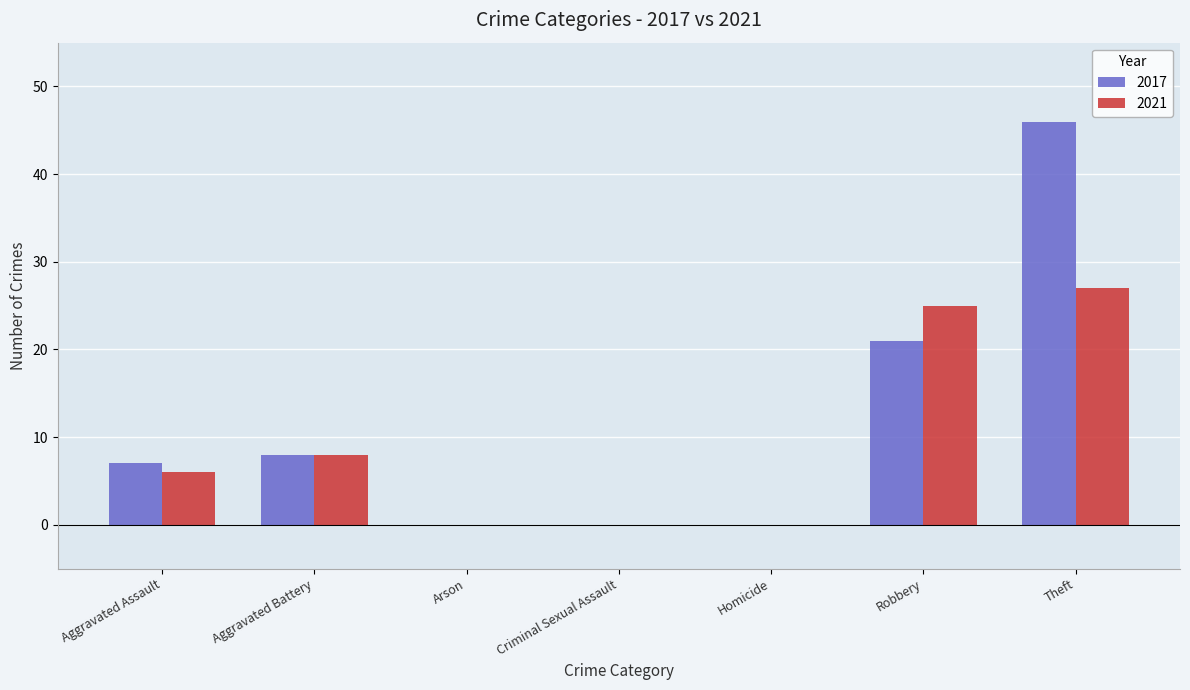

Which series has the largest total across all categories?

2017